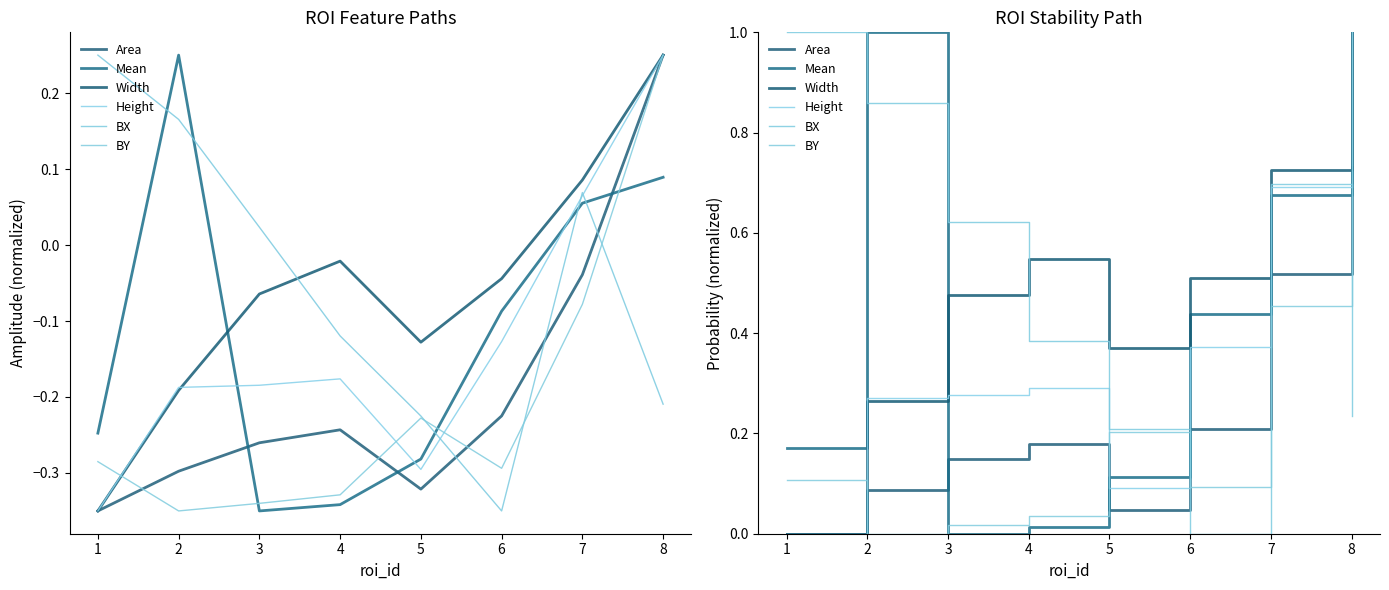

What is the difference between the maximum and minimum values in the BY series?

1.0